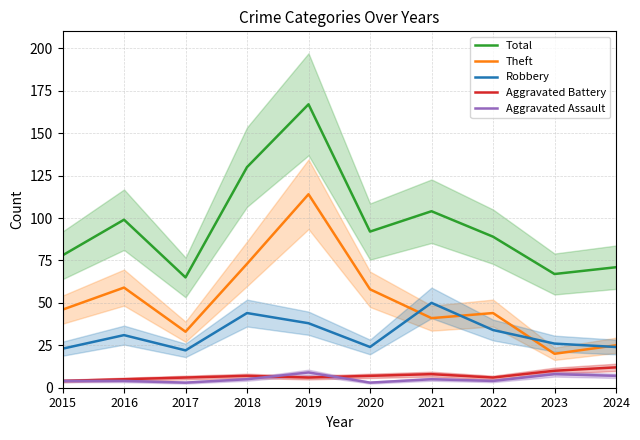

Count the number of categories in the chart.

10